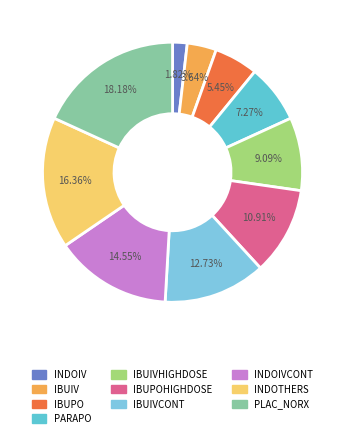

To the nearest percent, what percentage of the pie is IBUIVCONT?

13%